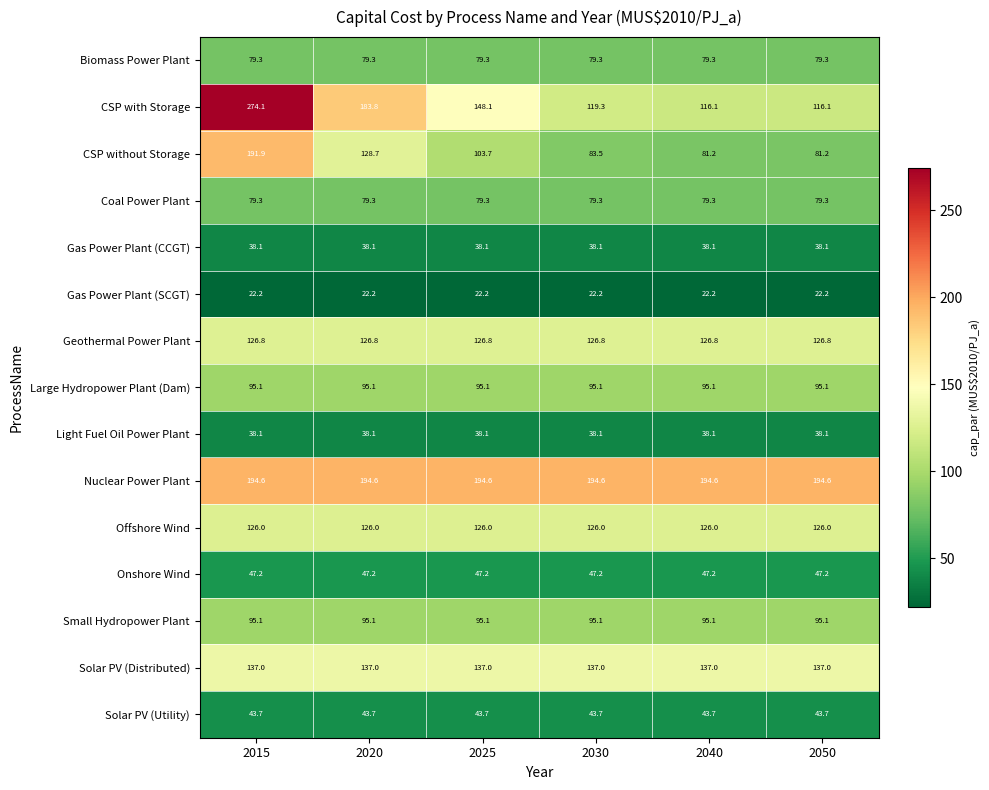

Is the value of Gas Power Plant (CCGT) at 2050 greater than the value of Solar PV (Utility) at 2020?

No